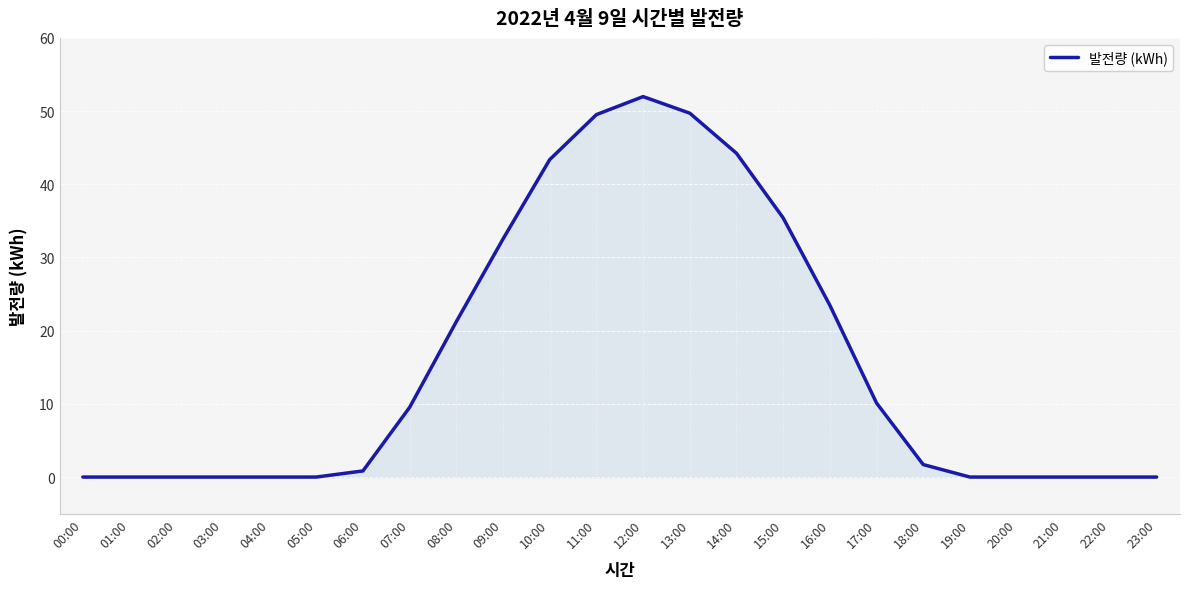

Which label corresponds to the largest value in the chart?

12:00